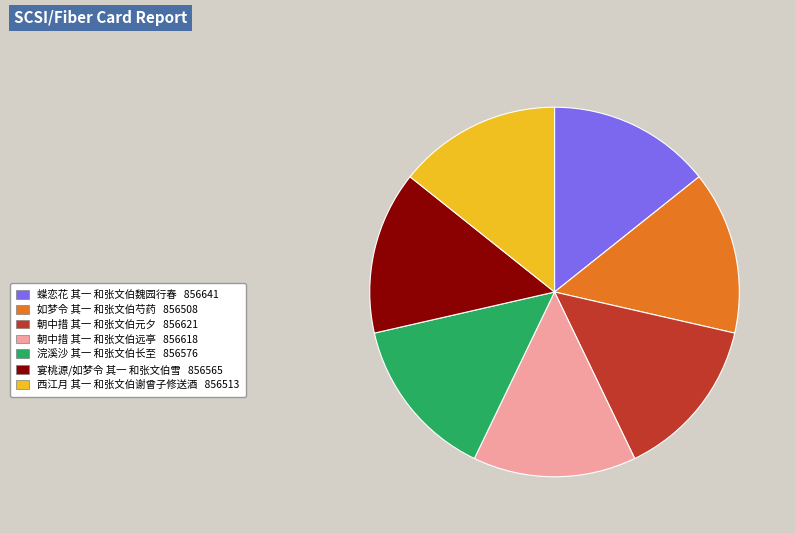

Do 蝶恋花 其一 和张文伯魏园行春 856641 and 如梦令 其一 和张文伯芍药 856508 together represent more than half of the pie?

No